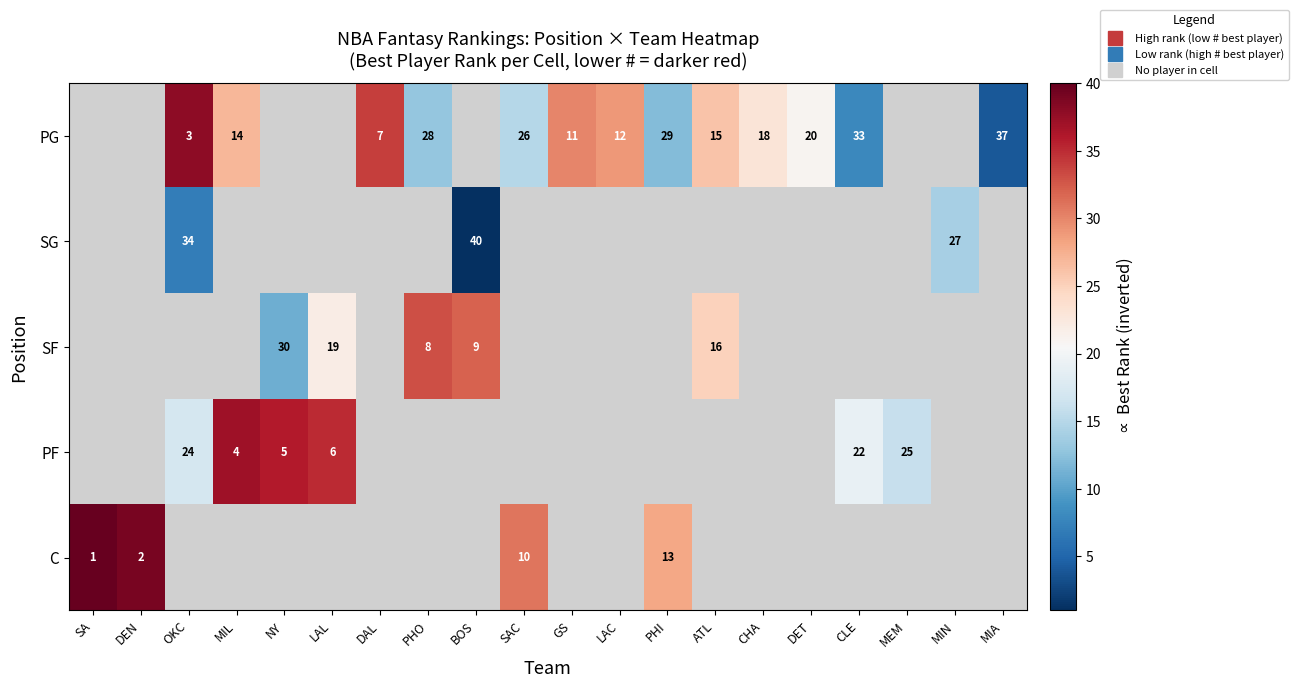

How many values in SG are above zero?

3